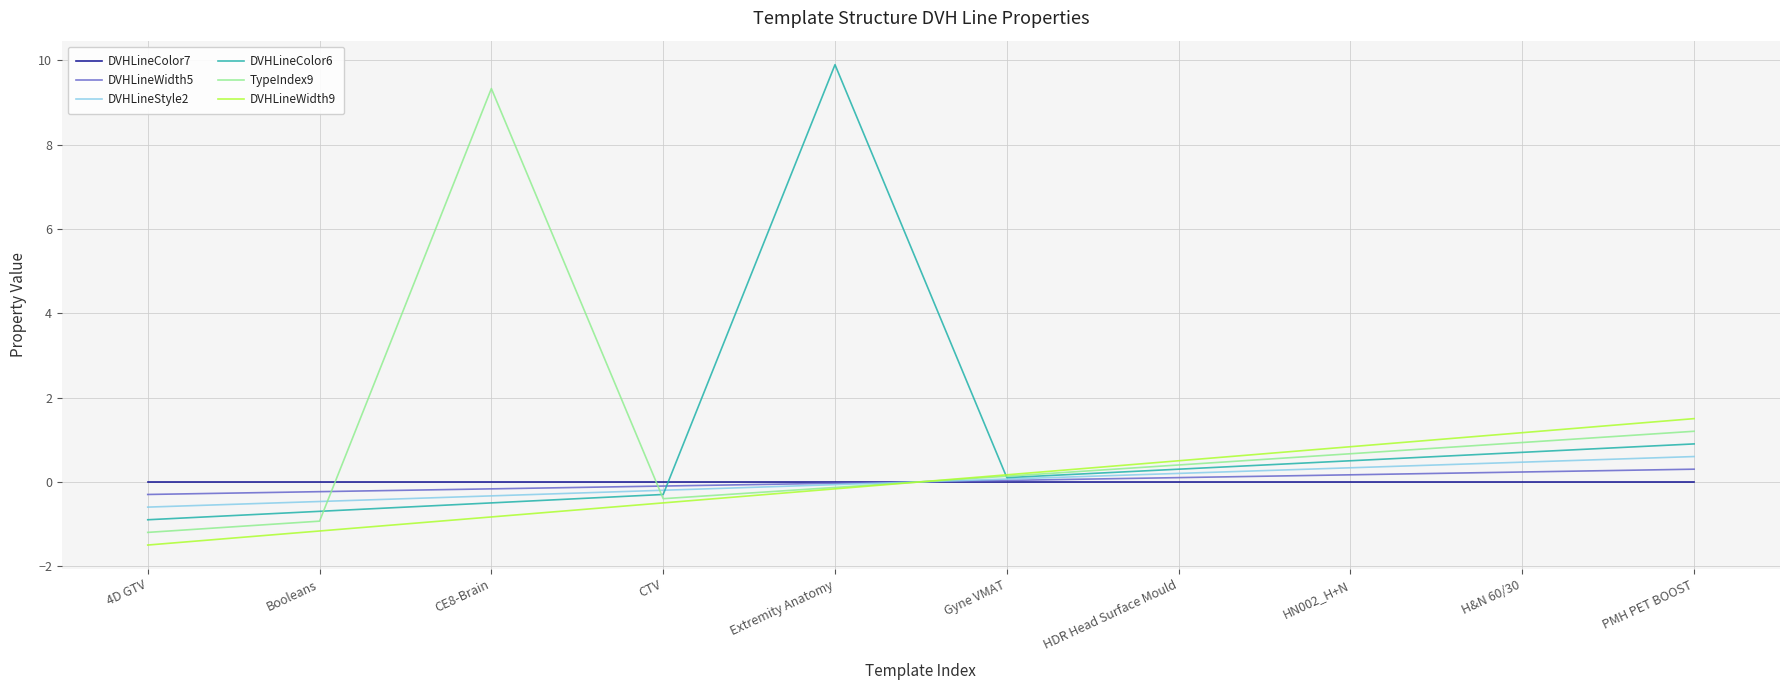

What are all the series names shown in the legend?

DVHLineColor7, DVHLineWidth5, DVHLineStyle2, DVHLineColor6, TypeIndex9, DVHLineWidth9